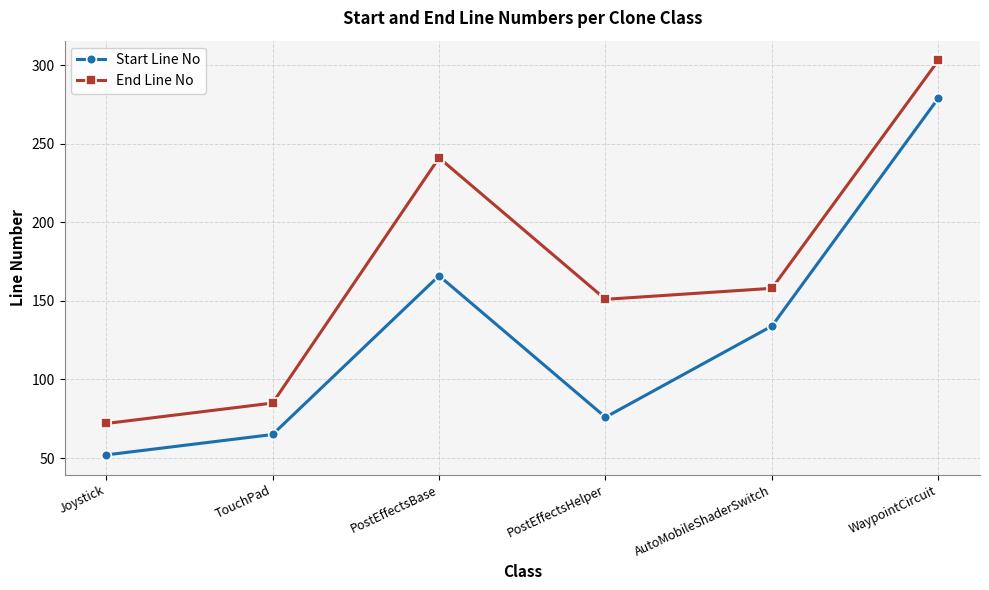

True or false: Start Line No and End Line No intersect in this chart.

False